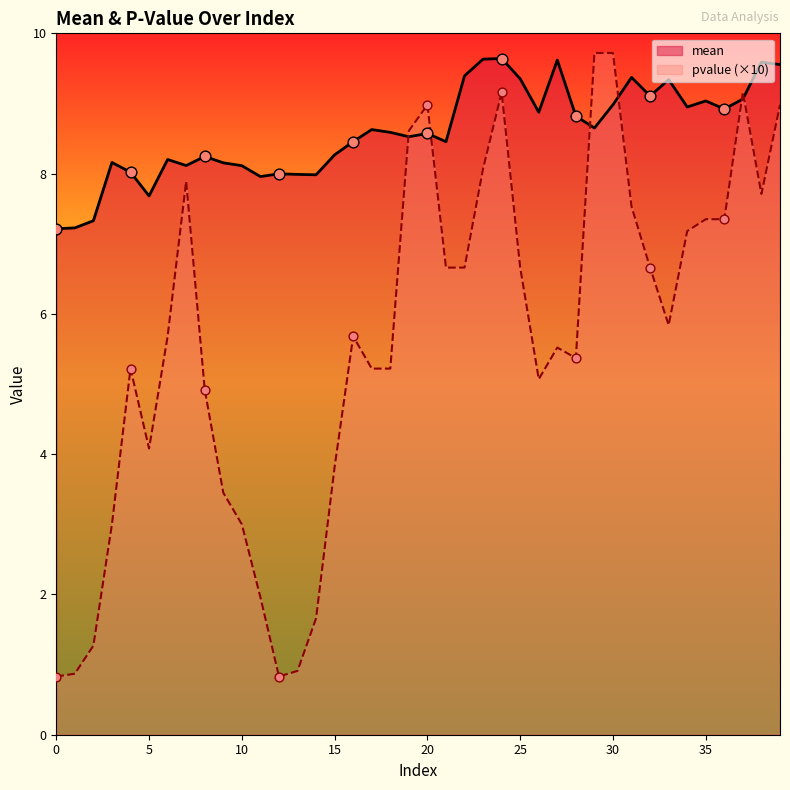

Is the value of pvalue at 25 greater than the value of mean at 39?

No